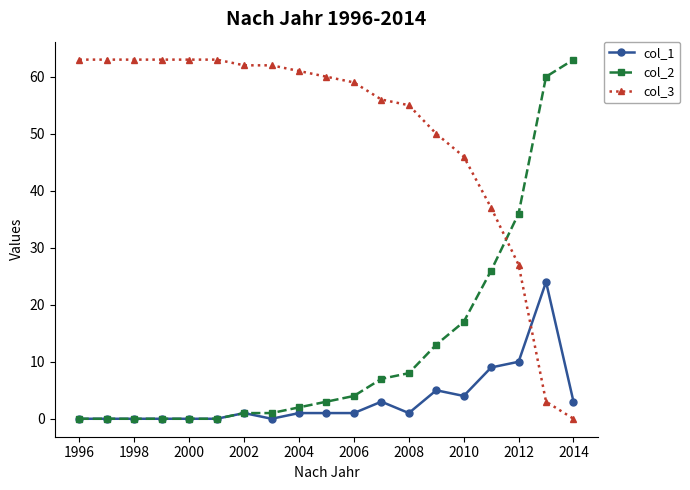

Reading left to right, what are all the values shown in this chart?

col_1: 0	0	0	0	0	0	1	0	1	1	1	3	1	5	4	9	10	24	3
col_2: 0	0	0	0	0	0	1	1	2	3	4	7	8	13	17	26	36	60	63
col_3: 63	63	63	63	63	63	62	62	61	60	59	56	55	50	46	37	27	3	0